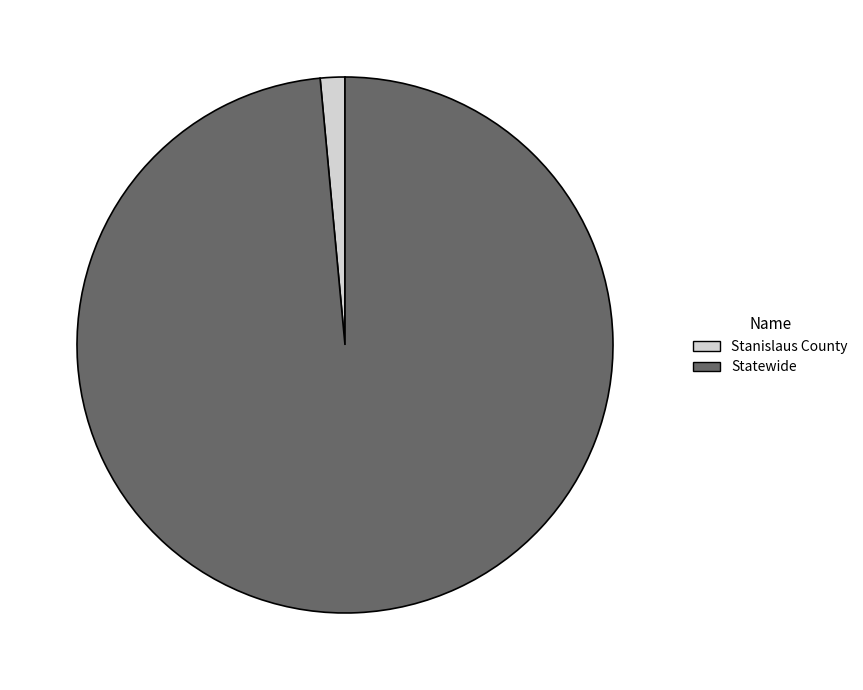

True or false: Stanislaus County accounts for 1% of the total.

True